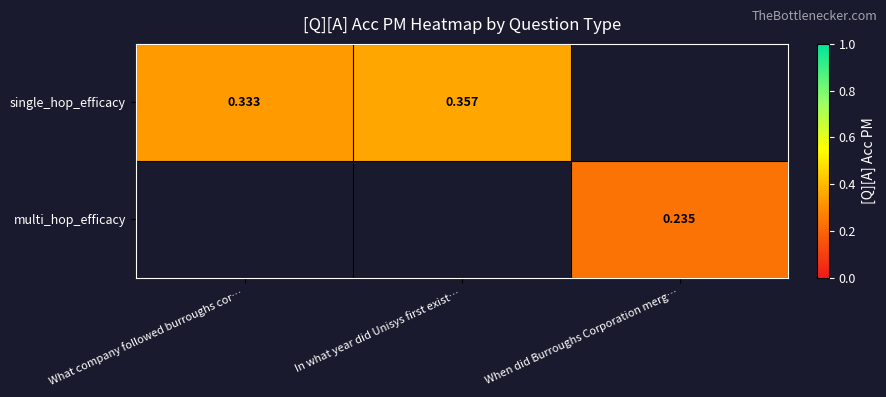

Is the value of multi_hop_efficacy at When did Burroughs Corporation merg… greater than the value of single_hop_efficacy at In what year did Unisys first exist…?

No